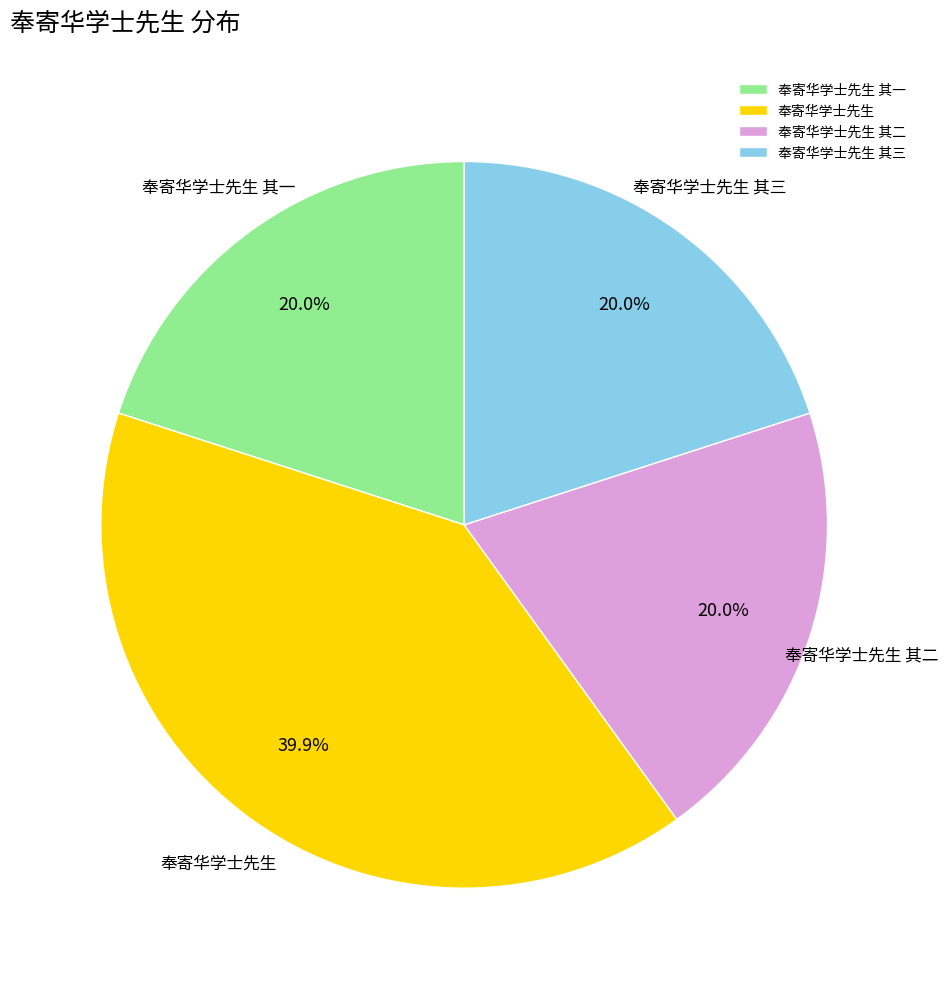

What is the largest slice in the pie chart?

奉寄华学士先生